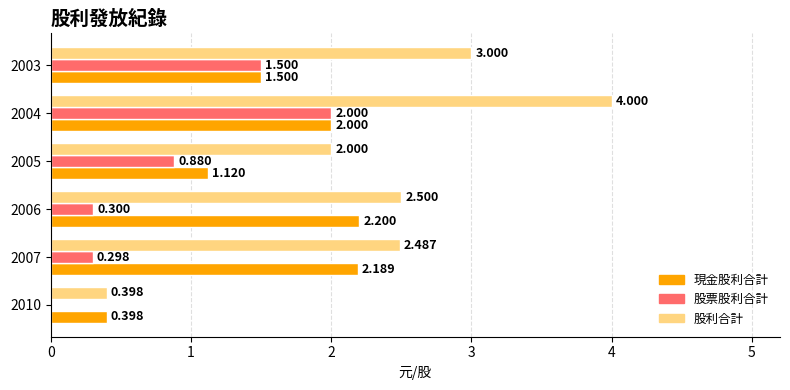

Which series has the largest total across all categories?

股利合計